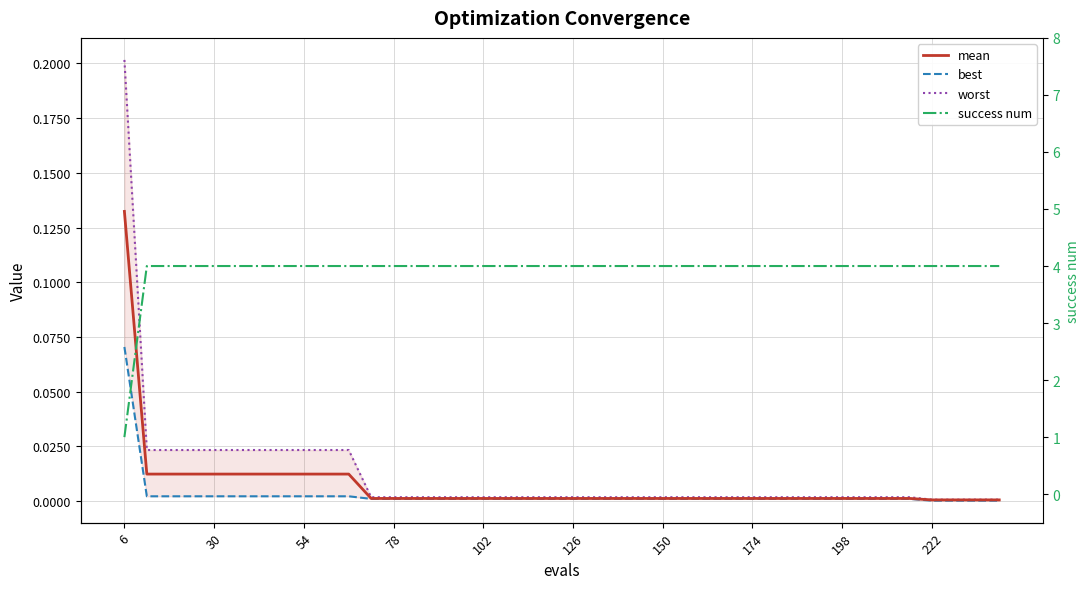

True or false: best and mean cross at least once.

False